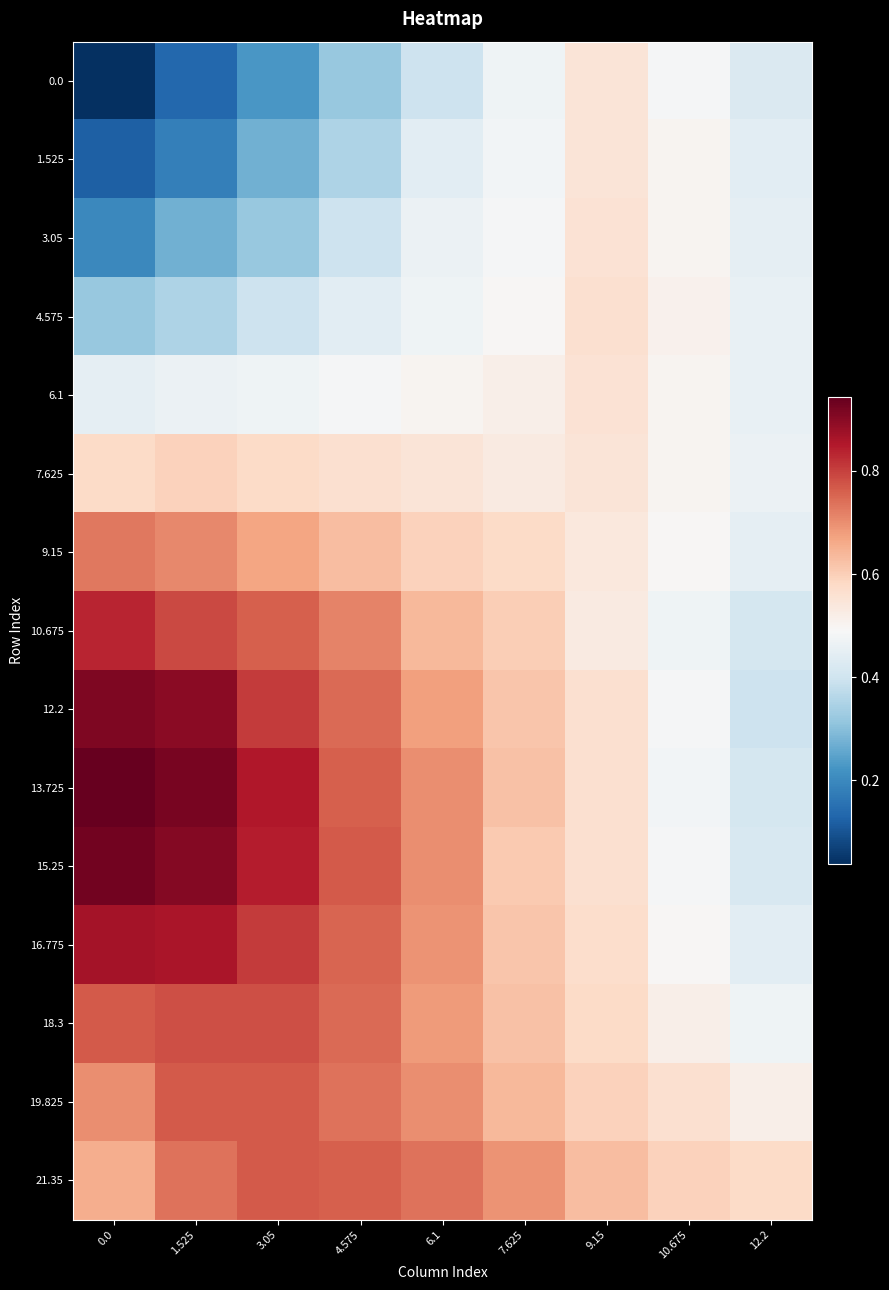

Reading left to right, extract all data points from this chart.

0.0: 0.0=0.0	1.525=0.1	3.05=0.2	4.575=0.3	6.1=0.4	7.625=0.5	9.15=0.5	10.675=0.5	12.2=0.4
1.525: 0.0=0.1	1.525=0.2	3.05=0.3	4.575=0.3	6.1=0.4	7.625=0.5	9.15=0.5	10.675=0.5	12.2=0.4
3.05: 0.0=0.2	1.525=0.3	3.05=0.3	4.575=0.4	6.1=0.5	7.625=0.5	9.15=0.6	10.675=0.5	12.2=0.4
4.575: 0.0=0.3	1.525=0.3	3.05=0.4	4.575=0.4	6.1=0.5	7.625=0.5	9.15=0.6	10.675=0.5	12.2=0.5
6.1: 0.0=0.4	1.525=0.5	3.05=0.5	4.575=0.5	6.1=0.5	7.625=0.5	9.15=0.6	10.675=0.5	12.2=0.5
7.625: 0.0=0.6	1.525=0.6	3.05=0.6	4.575=0.6	6.1=0.5	7.625=0.5	9.15=0.5	10.675=0.5	12.2=0.5
9.15: 0.0=0.7	1.525=0.7	3.05=0.7	4.575=0.6	6.1=0.6	7.625=0.6	9.15=0.5	10.675=0.5	12.2=0.4
10.675: 0.0=0.8	1.525=0.8	3.05=0.8	4.575=0.7	6.1=0.6	7.625=0.6	9.15=0.5	10.675=0.5	12.2=0.4
12.2: 0.0=0.9	1.525=0.9	3.05=0.8	4.575=0.7	6.1=0.7	7.625=0.6	9.15=0.6	10.675=0.5	12.2=0.4
13.725: 0.0=0.9	1.525=0.9	3.05=0.9	4.575=0.8	6.1=0.7	7.625=0.6	9.15=0.6	10.675=0.5	12.2=0.4
15.25: 0.0=0.9	1.525=0.9	3.05=0.8	4.575=0.8	6.1=0.7	7.625=0.6	9.15=0.6	10.675=0.5	12.2=0.4
16.775: 0.0=0.9	1.525=0.9	3.05=0.8	4.575=0.8	6.1=0.7	7.625=0.6	9.15=0.6	10.675=0.5	12.2=0.4
18.3: 0.0=0.8	1.525=0.8	3.05=0.8	4.575=0.7	6.1=0.7	7.625=0.6	9.15=0.6	10.675=0.5	12.2=0.5
19.825: 0.0=0.7	1.525=0.8	3.05=0.8	4.575=0.7	6.1=0.7	7.625=0.6	9.15=0.6	10.675=0.6	12.2=0.5
21.35: 0.0=0.7	1.525=0.7	3.05=0.8	4.575=0.8	6.1=0.7	7.625=0.7	9.15=0.6	10.675=0.6	12.2=0.6